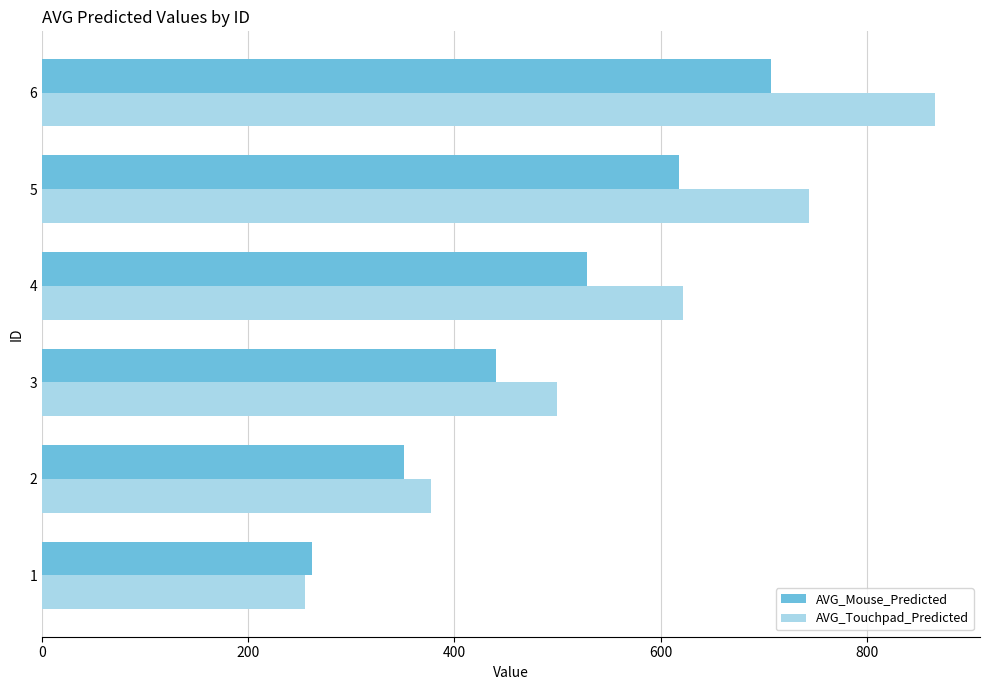

Is the value of AVG_Touchpad_Predicted at 2 greater than the value of AVG_Mouse_Predicted at 6?

No